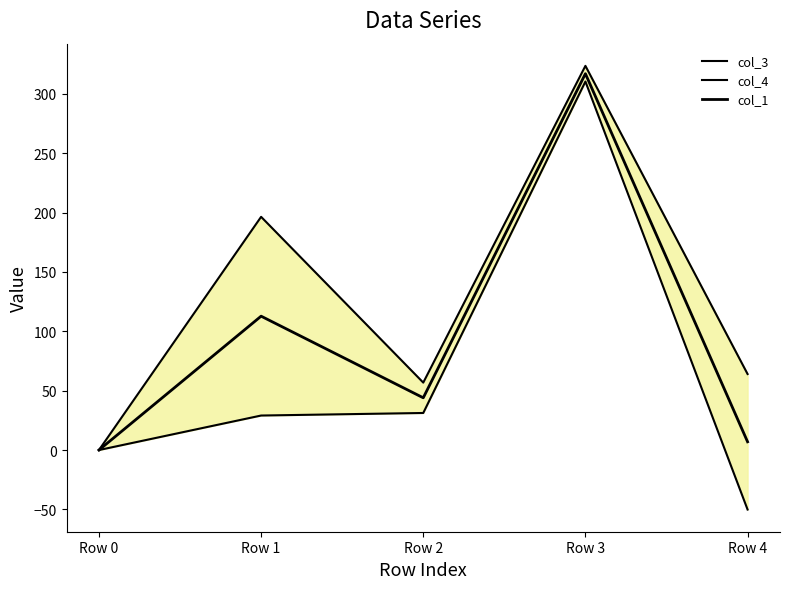

Is it true that col_1 equals 7.0 at Row 4?

True